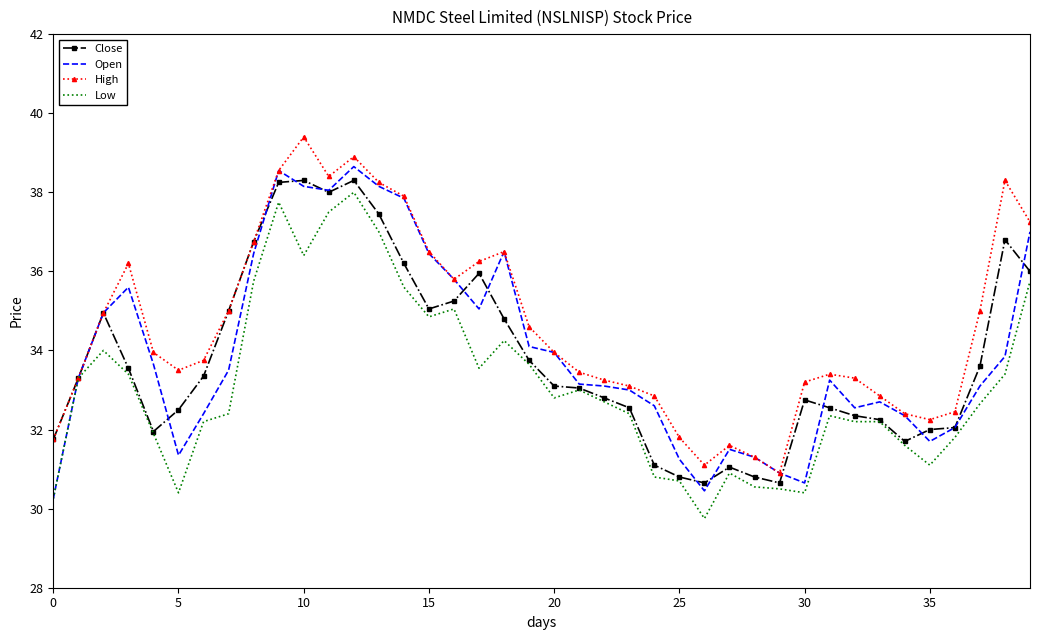

What is the maximum value for Low?

38.0